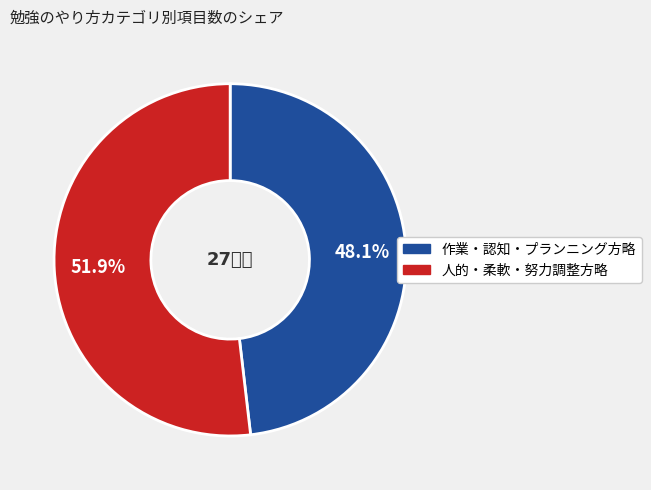

Is there any slice that represents more than half of the pie?

Yes